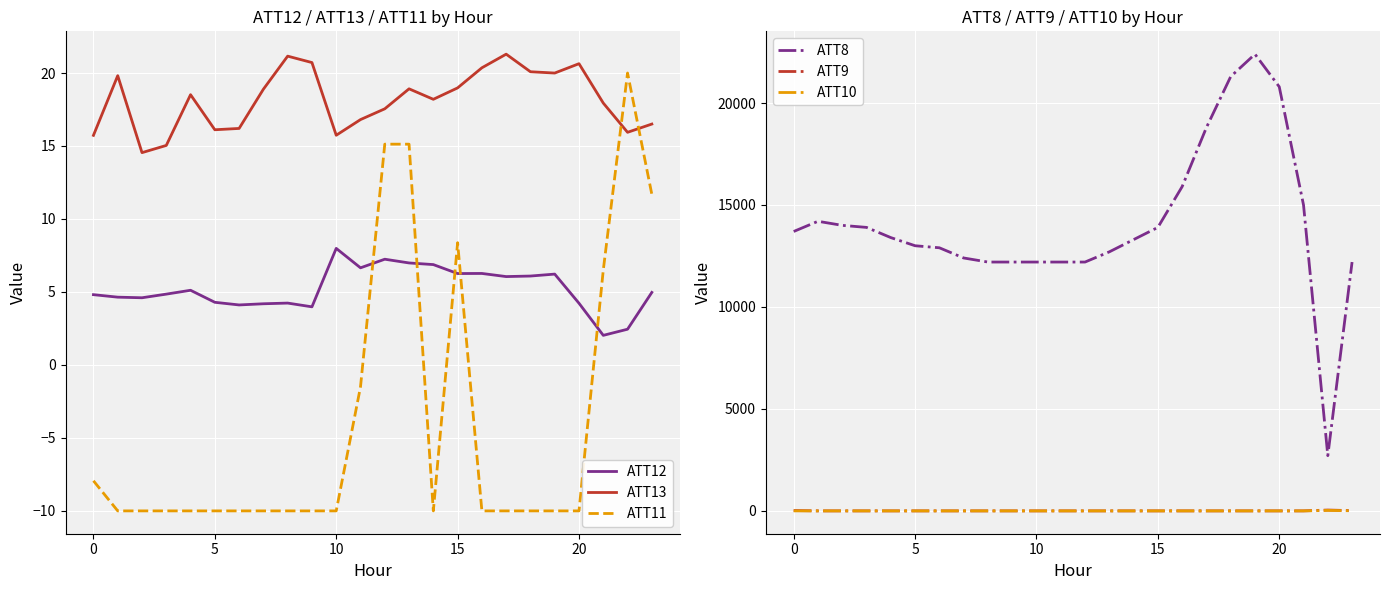

Which series has the largest total across all categories?

ATT8